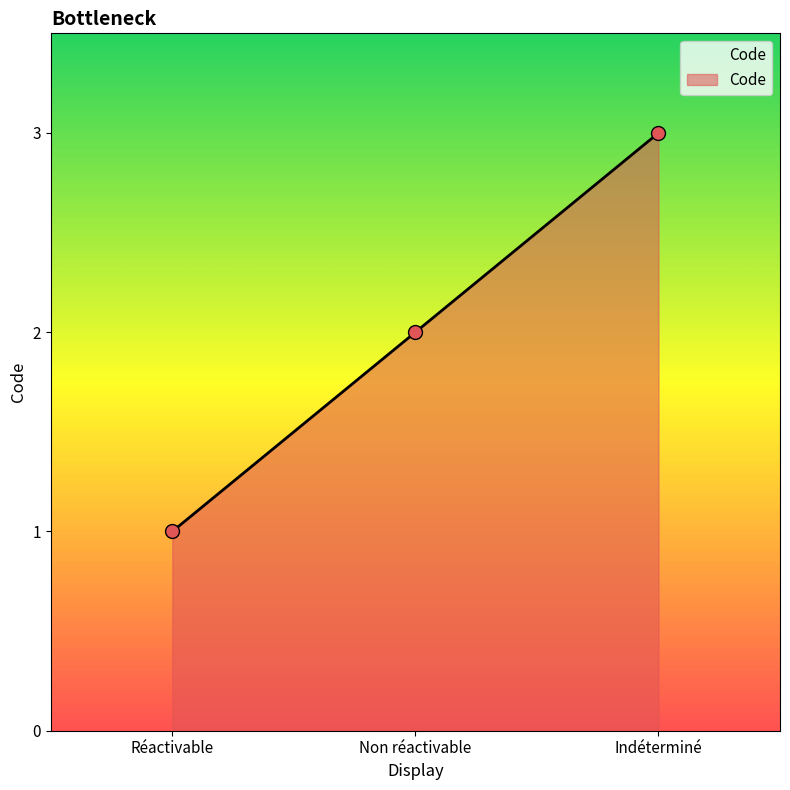

The value at Réactivable is 1. True or false?

True